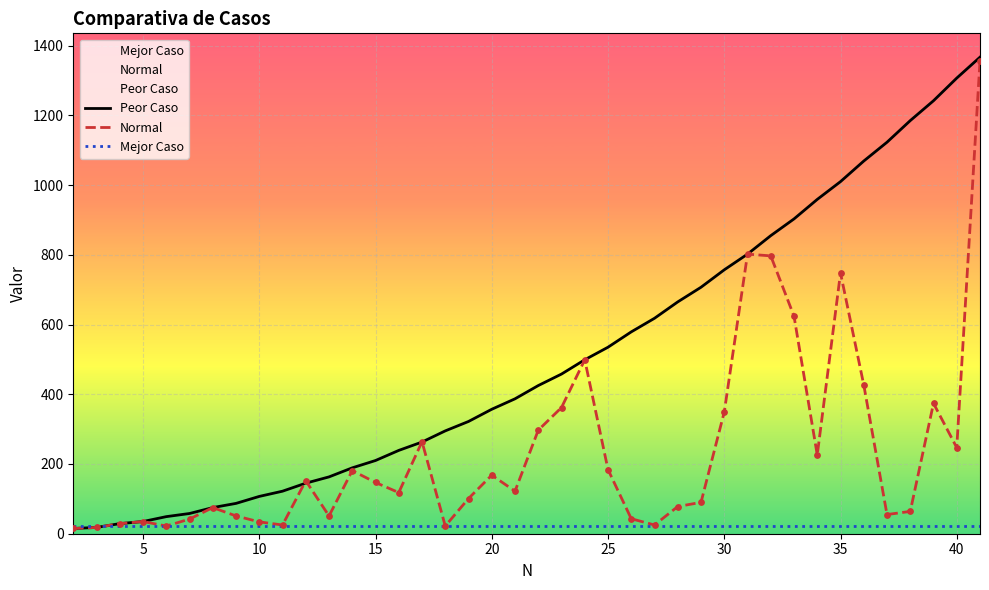

Which series has the largest total across all categories?

Peor Caso